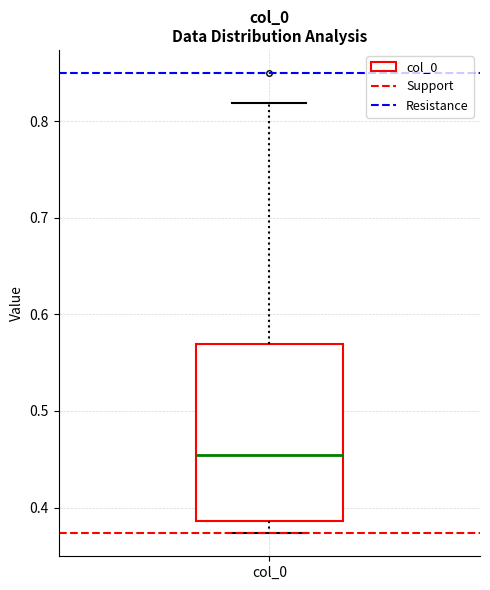

Where is the lower edge of the box for col_0 on the y-axis? The values are not printed on the chart, so give them approximately, as read against the axis.

0.39